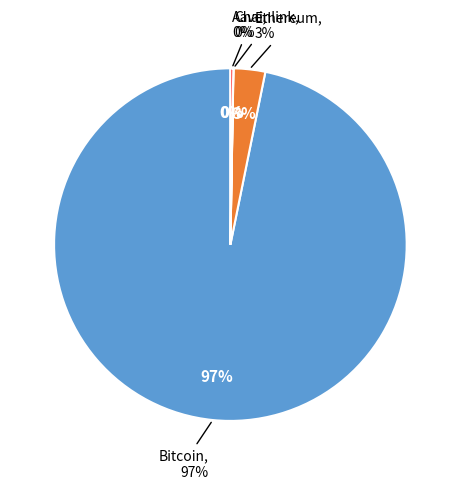

Combined, do Chainlink and Aave account for over 50%?

No